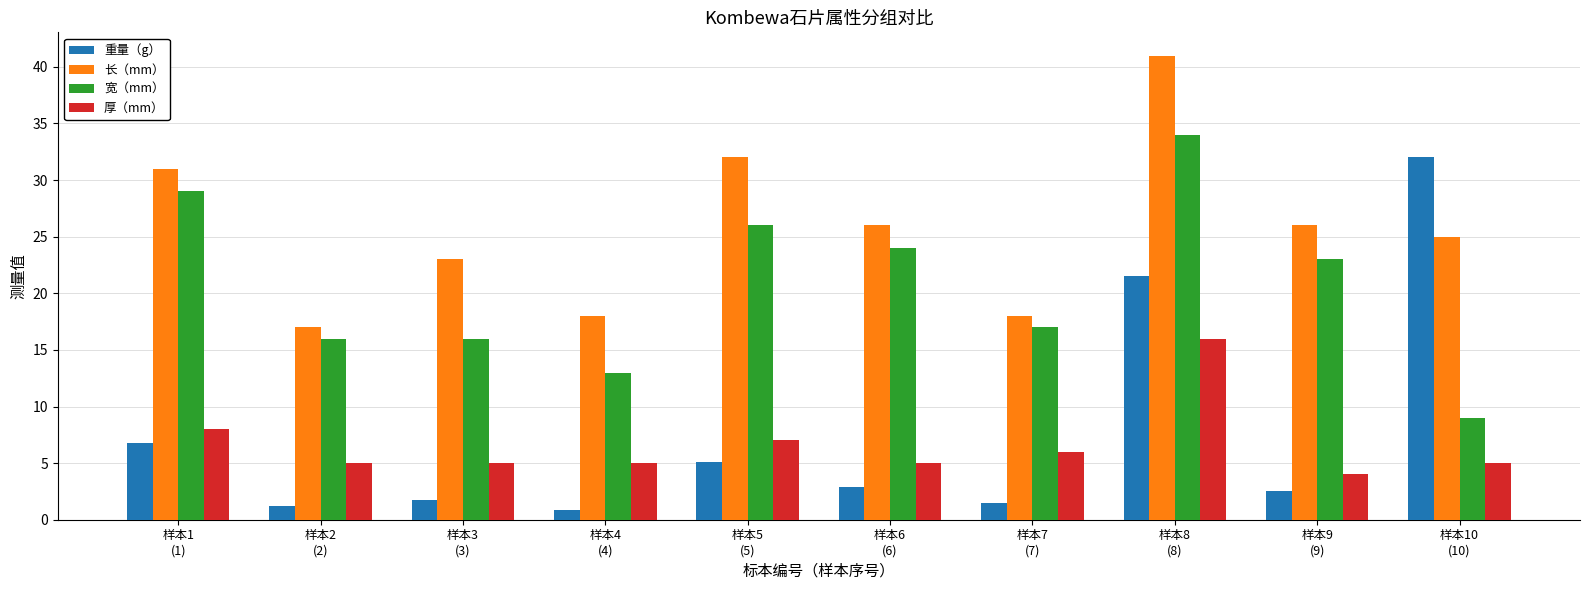

The 宽（mm） series shows 17.0 at 样本7
(7). True or false?

True